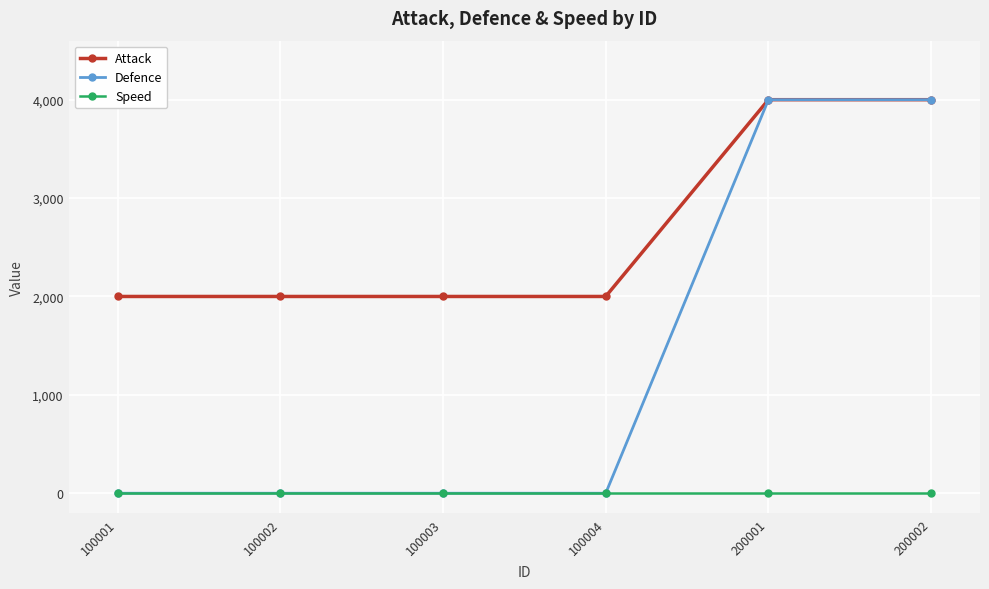

Does the chart display data point markers on the line(s)?

Yes